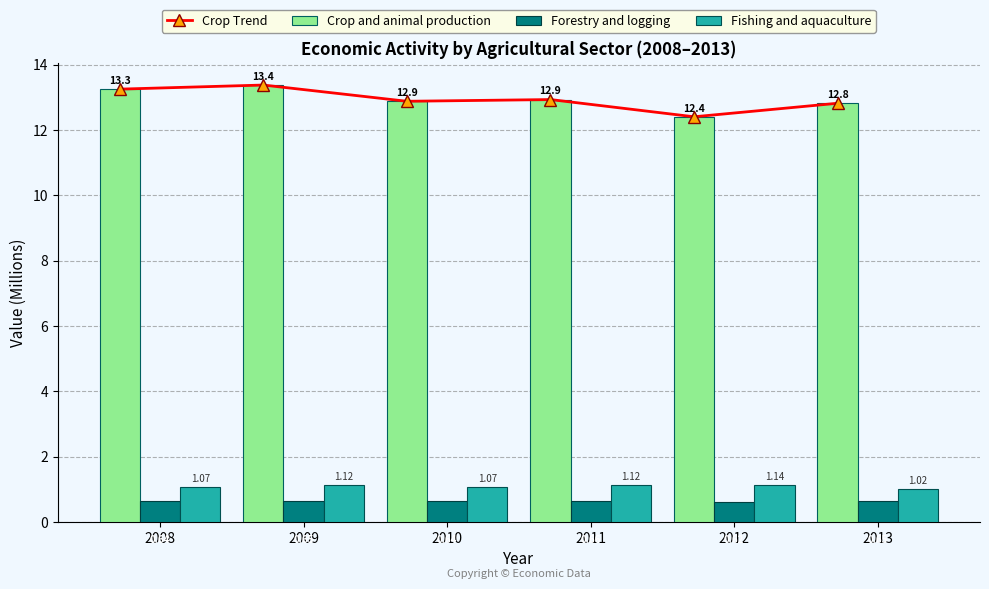

Is it true that Crop and animal production equals 23.5 at 2009?

False